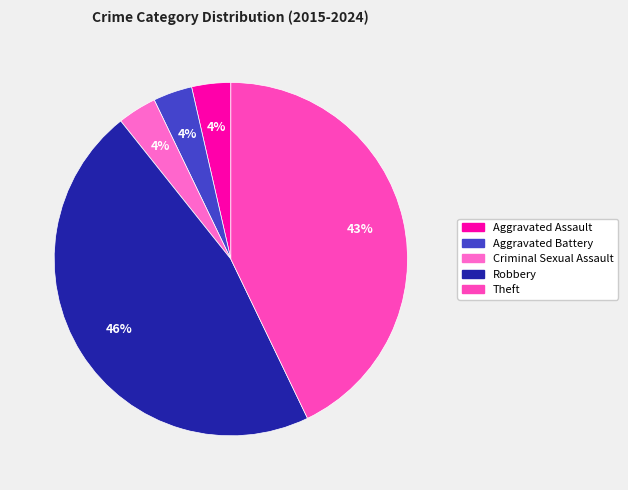

Is it true that Aggravated Battery is 1% of the pie?

False